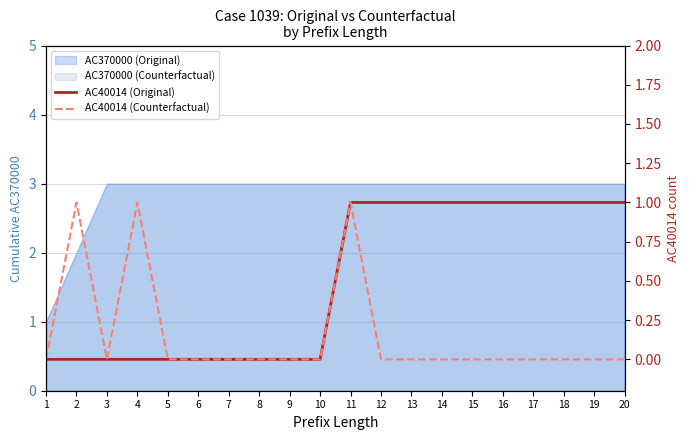

Where is AC40014 (Counterfactual) nearest to the value 0?

1